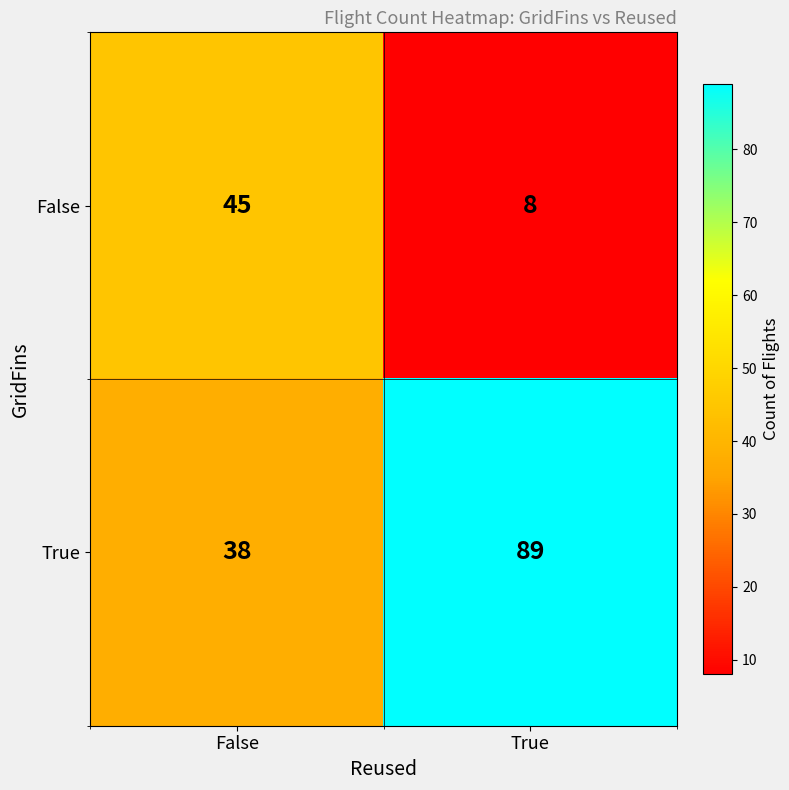

What is the difference between the highest and lowest values at True?

81